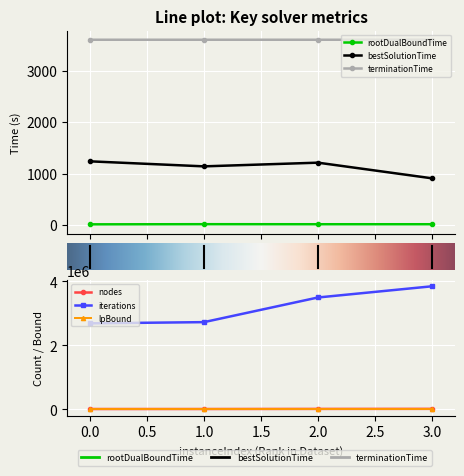

Reading left to right, extract all data points from this chart.

rootDualBoundTime: 12.0	14.9	13.9	14.0
bestSolutionTime: 1236.7	1139.0	1210.8	906.9
terminationTime: 3600.0	3600.0	3600.0	3600.0
nodes: 11245.0	11395.0	14663.0	16288.0
iterations: 2688134.0	2726326.0	3496646.0	3846501.0
lpBound: 406.5	406.5	406.5	406.4